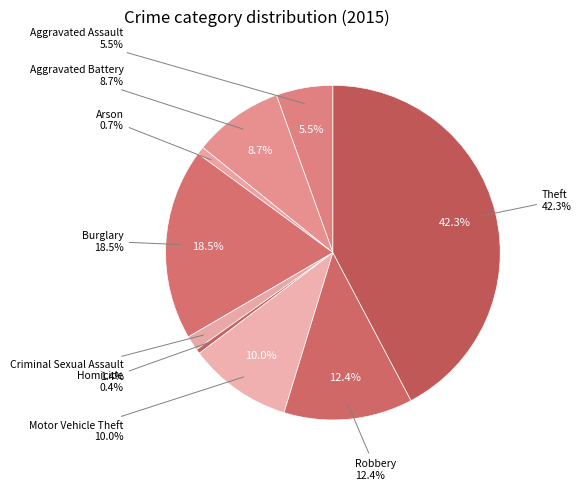

What percentage is the Aggravated Assault slice, to the nearest percent?

5%